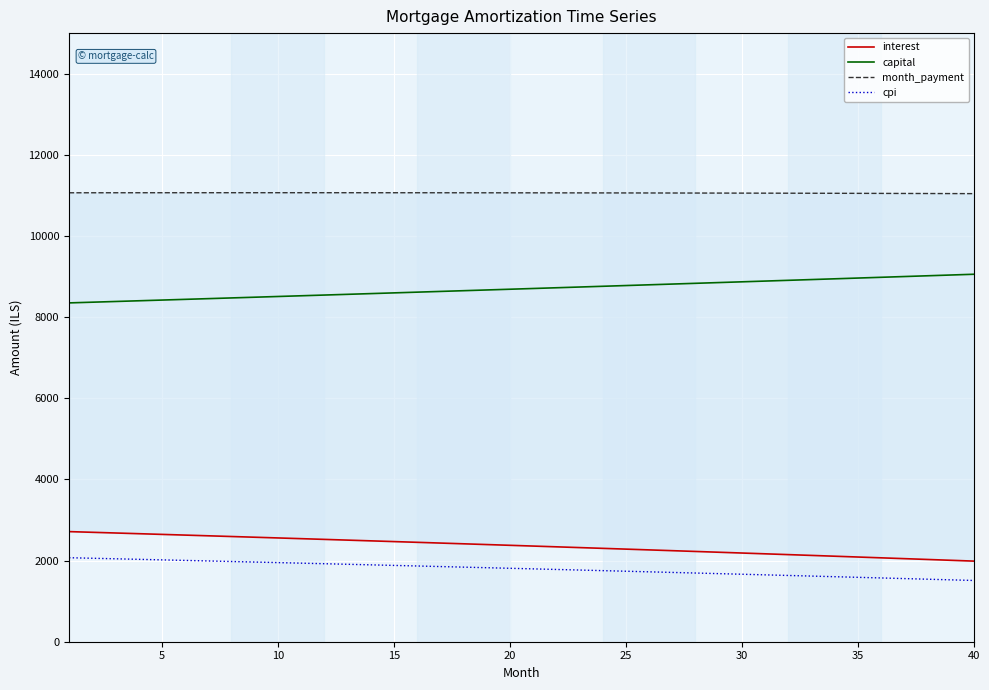

What is the average value of the interest series?

2361.2